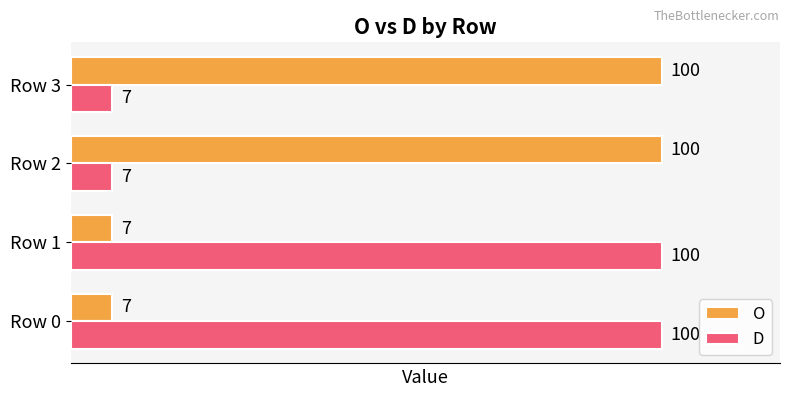

The value of O at Row 3 is 100. True or false?

True